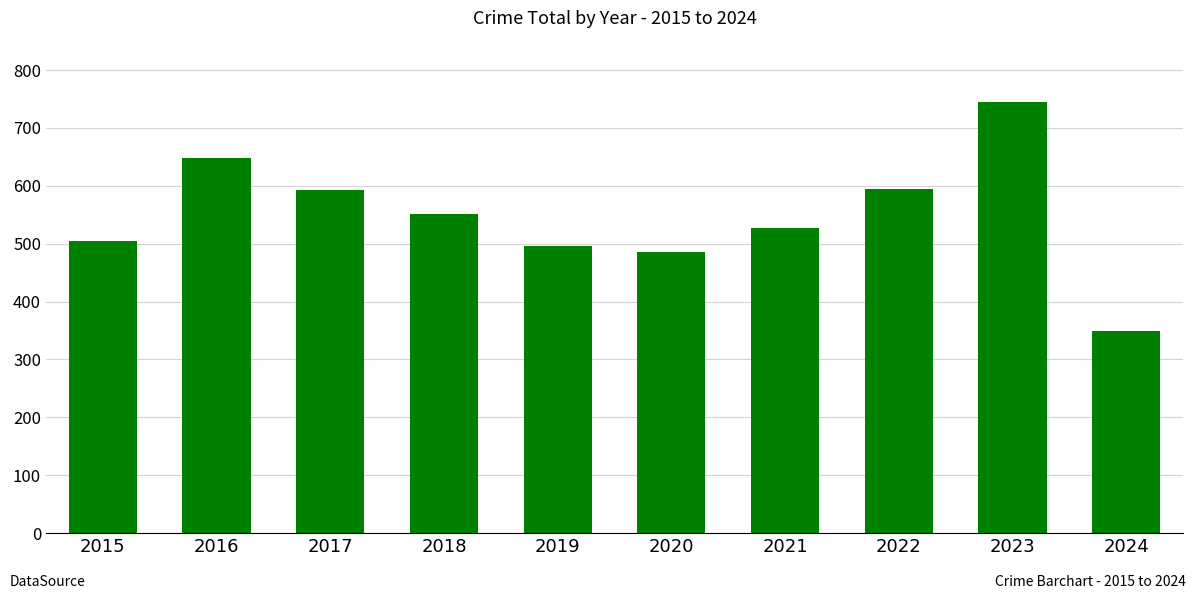

Approximately how many times larger is the value at 2022 compared to 2021?

1.1